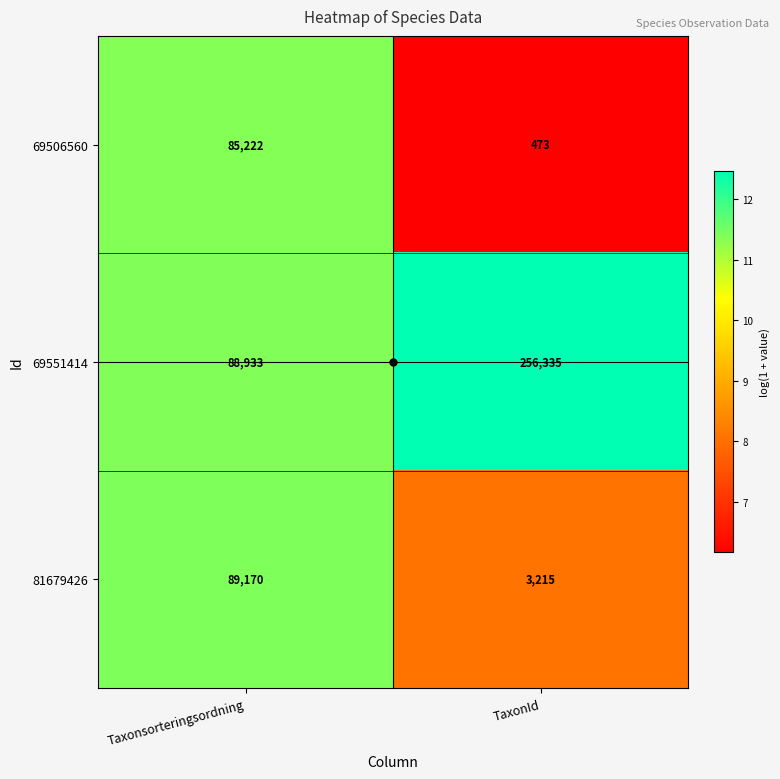

What value does the 81679426 series have at Taxonsorteringsordning?

89170